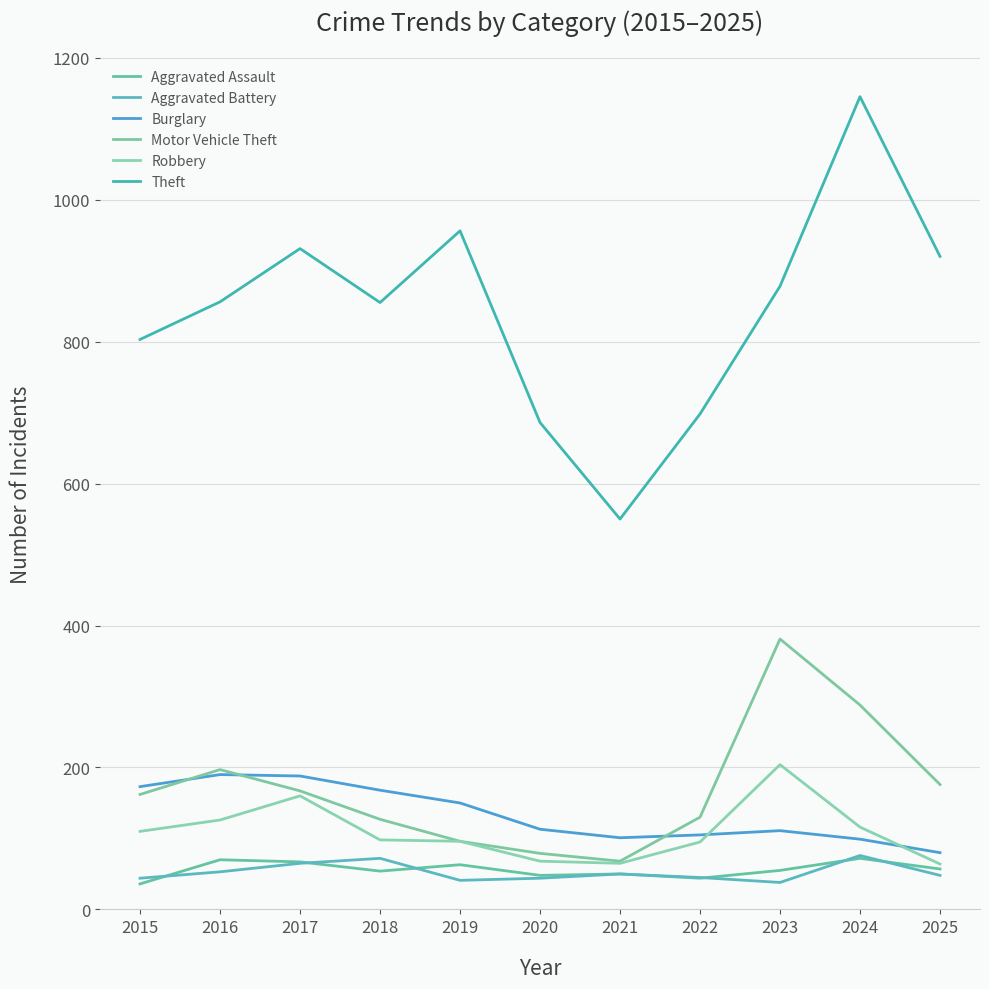

Is the value of Aggravated Battery at 2021 greater than the value of Robbery at 2019?

No